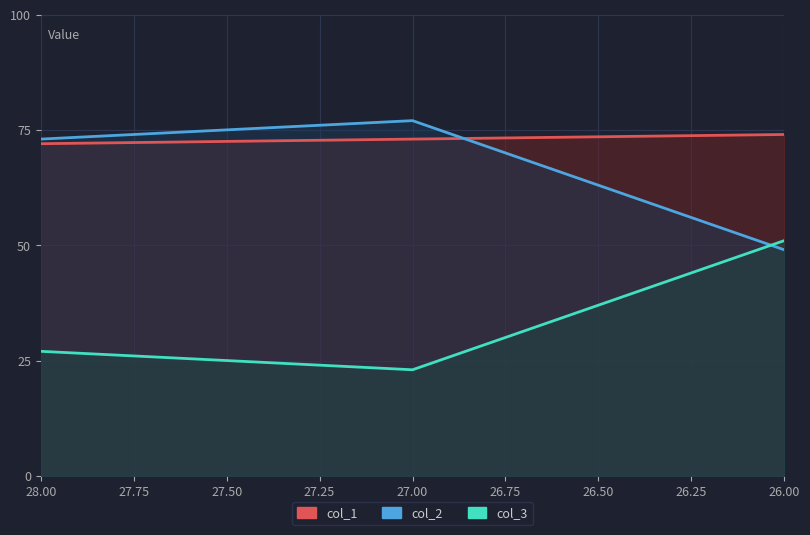

True or false: col_1 has a value of 105 at 28.00.

False